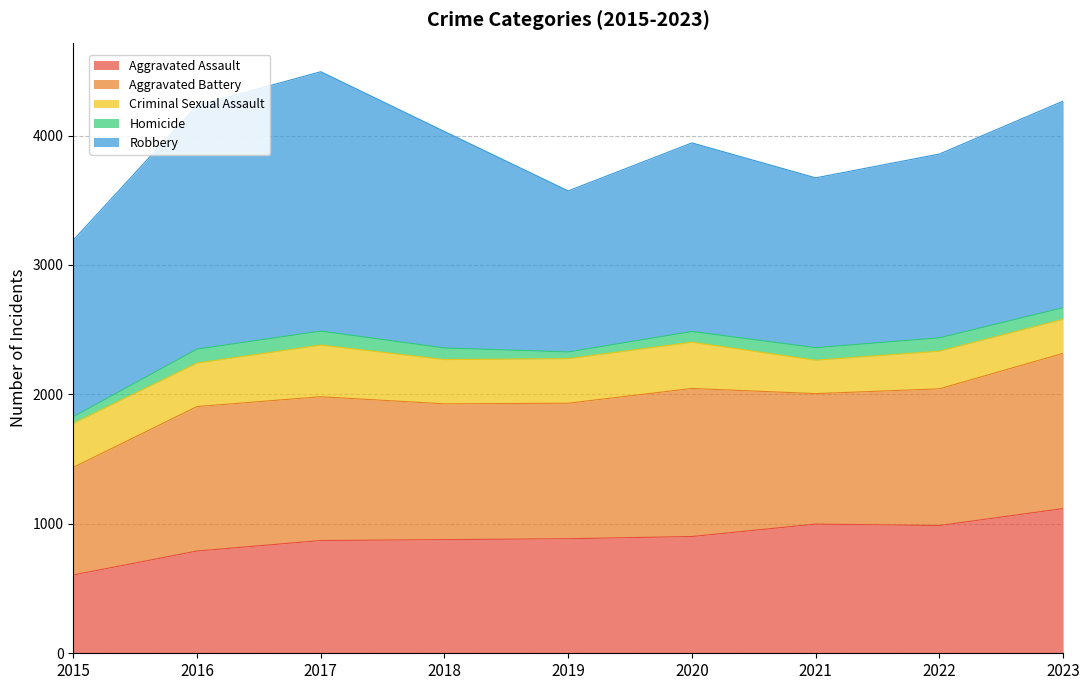

How many lines are shown in the chart?

5